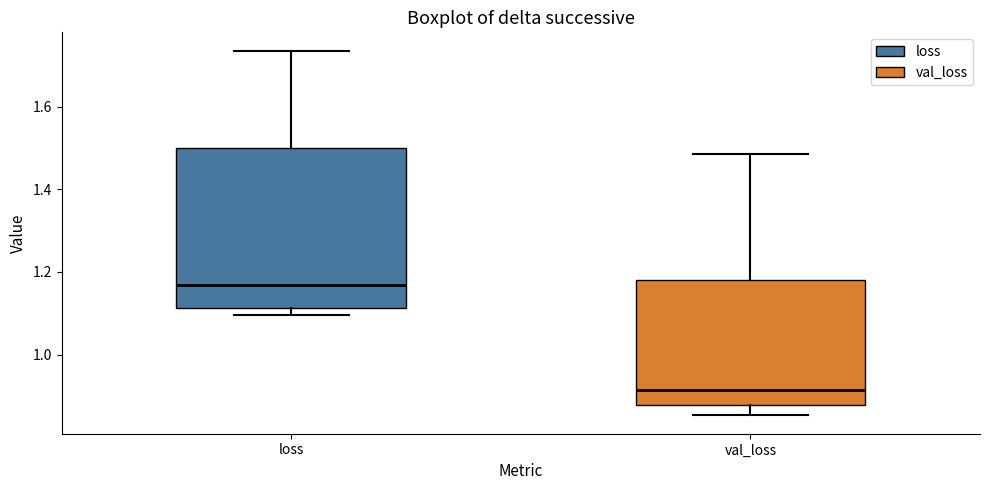

Reading left to right, read every box against the y-axis: the position of its median line, the range the box covers, and the ends of its whiskers. The values are not printed on the chart, so give them approximately, as read against the axis.

loss: median 1.16, box 1.12 to 1.50, whiskers 1.10 to 1.74
val_loss: median 0.92, box 0.88 to 1.18, whiskers 0.86 to 1.48